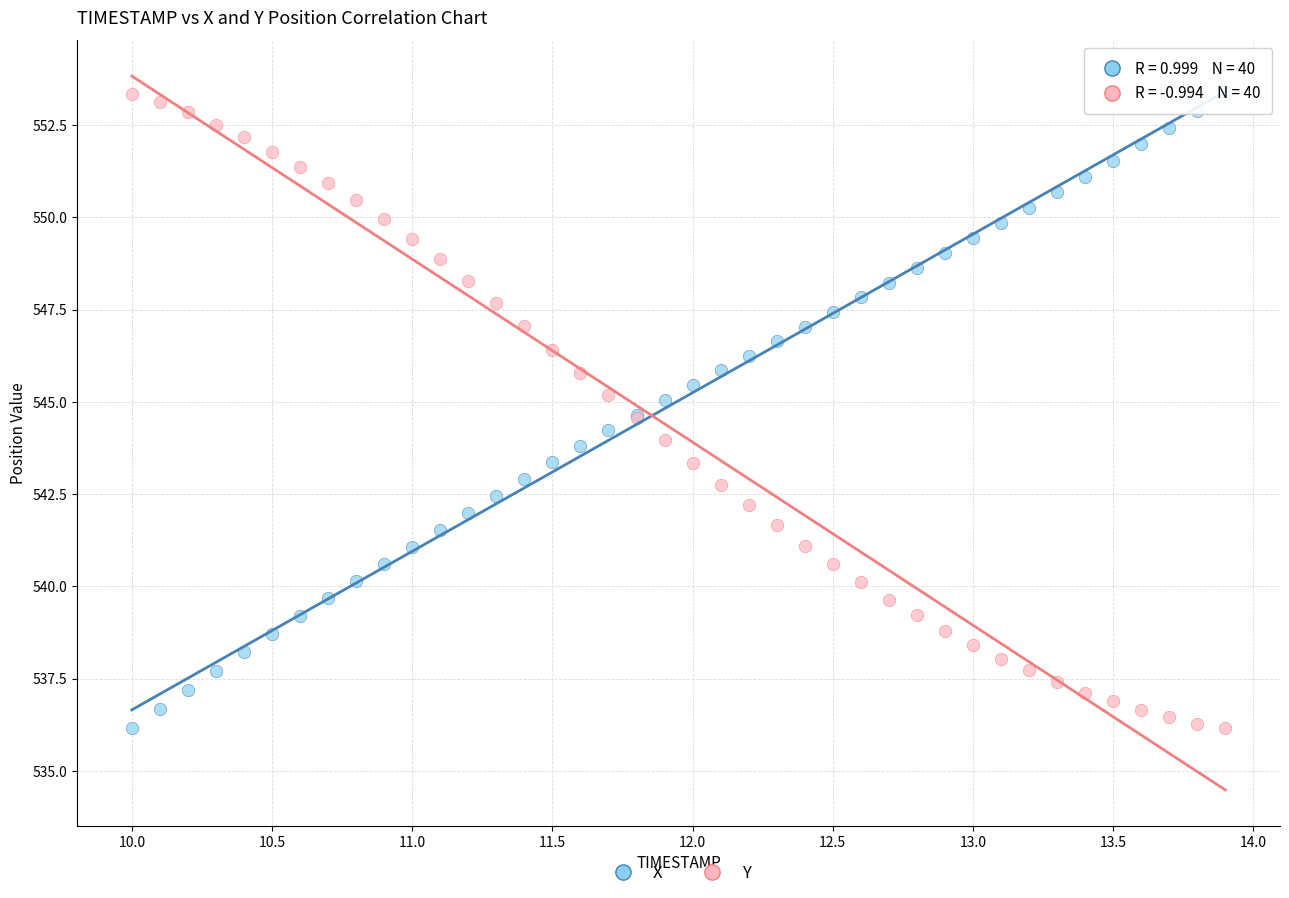

What is the X range (max minus min) for the scatter plot?

3.9